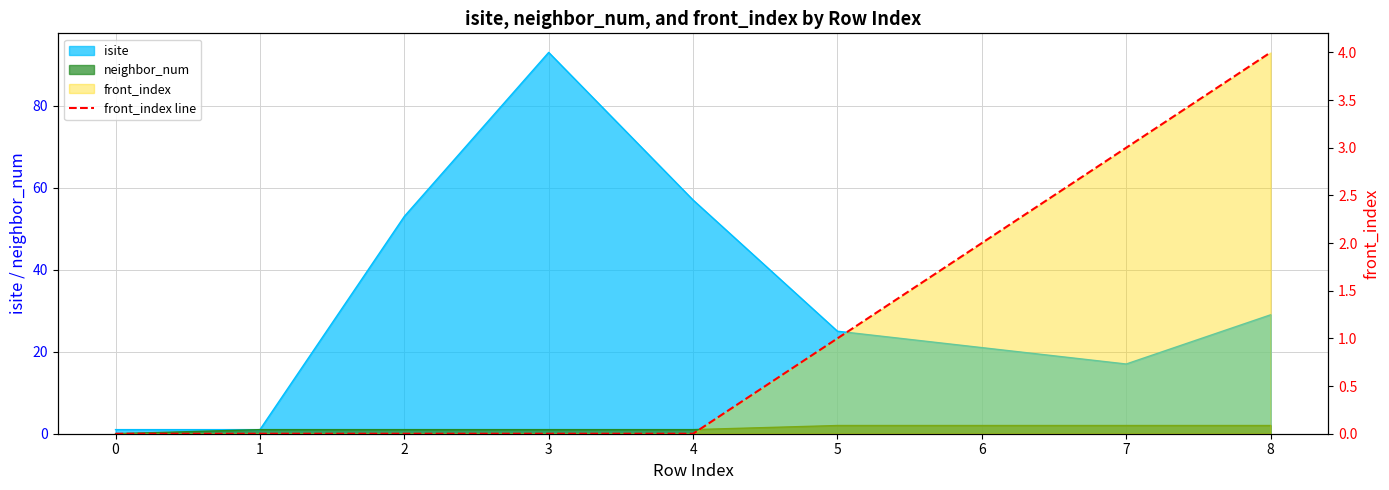

What is the change in value from 2 to 8?

+4